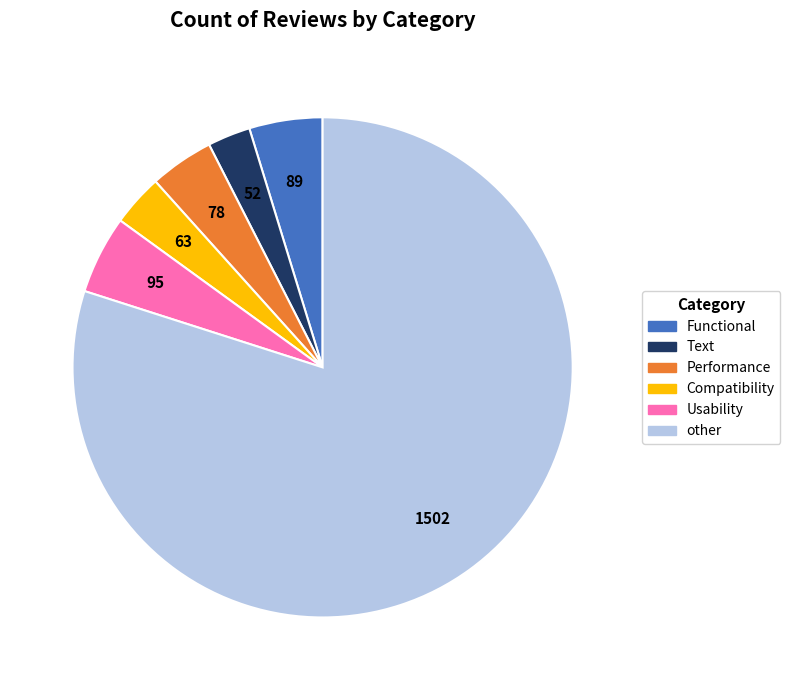

What is the majority slice?

other